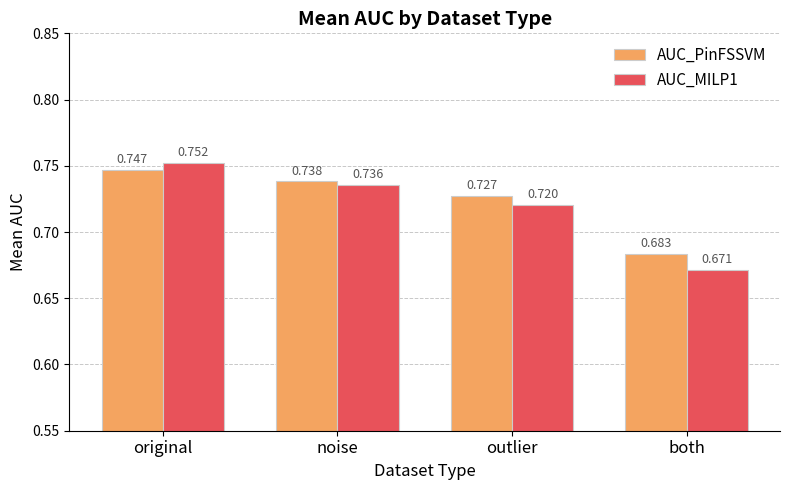

What are all the series names shown in the legend?

AUC_PinFSSVM, AUC_MILP1